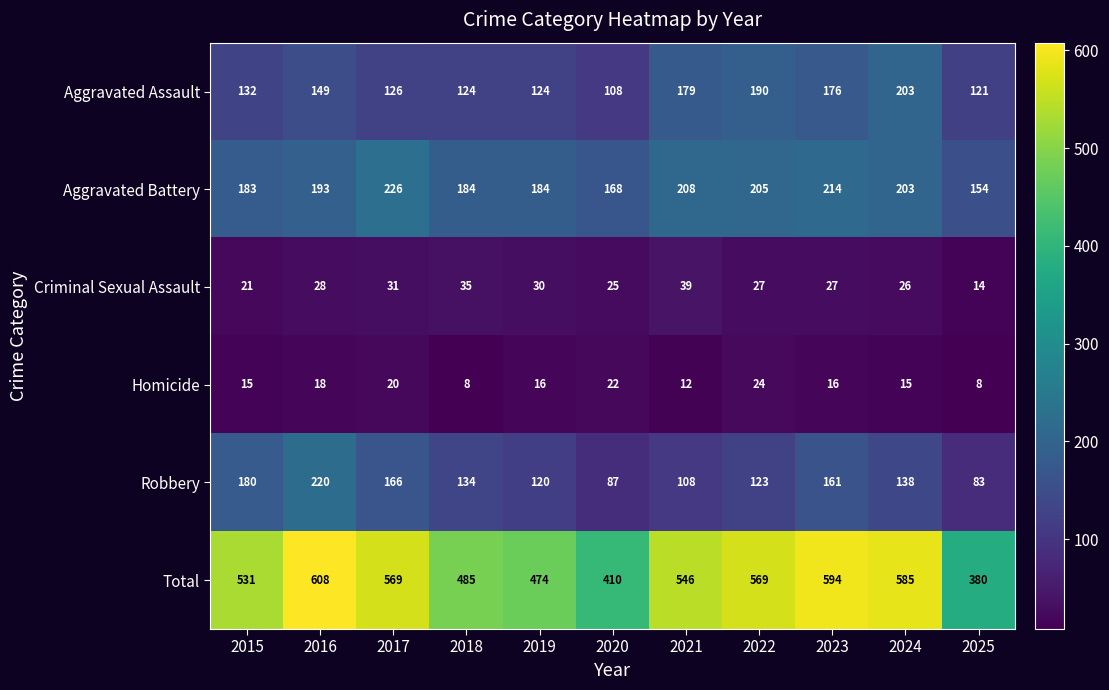

What is the maximum value shown in the chart?

608